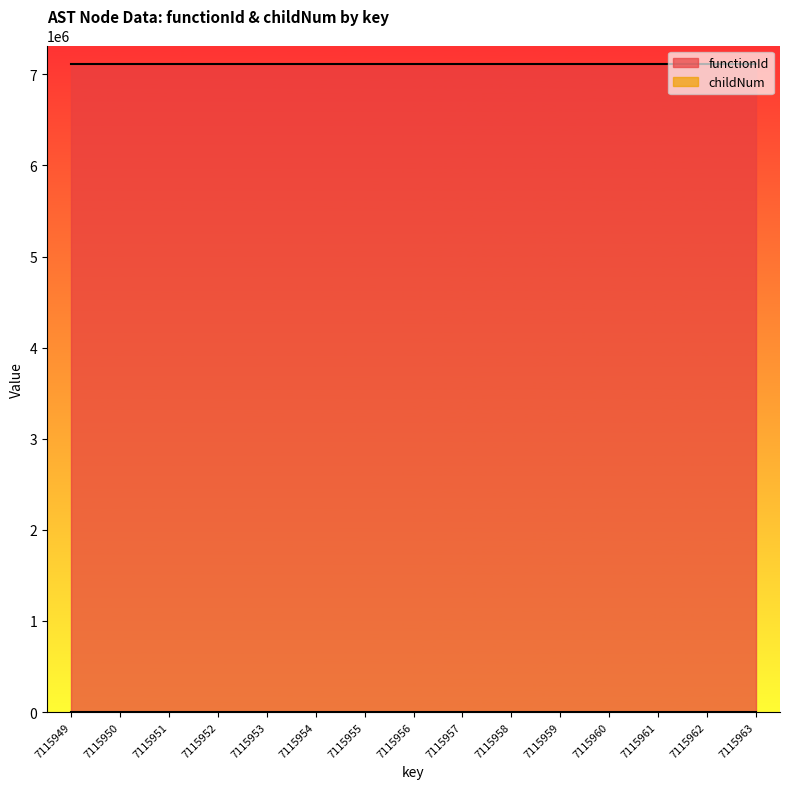

How many values are between 0 and 1?

15